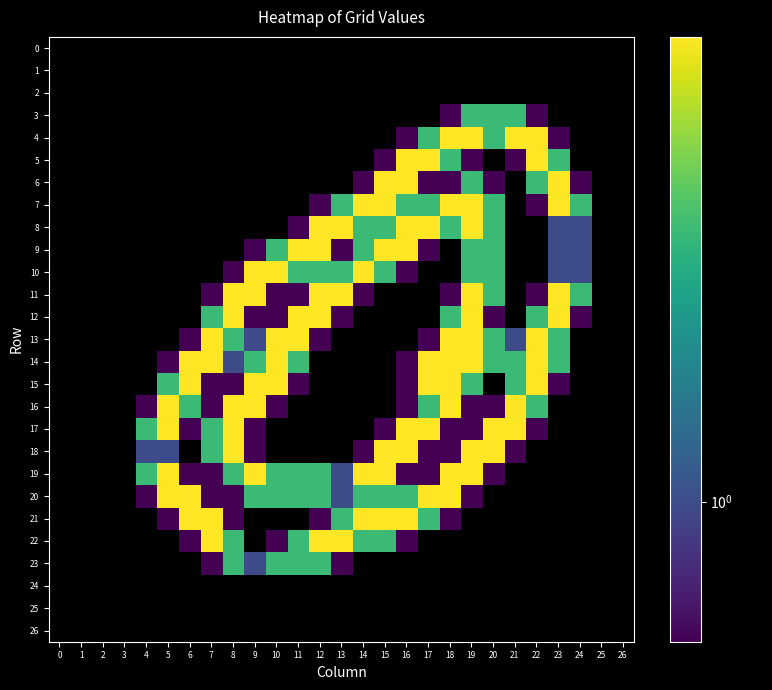

At 24, list the series in order from largest to smallest.

7, 11, 8, 9, 10, 6, 12, 0, 1, 2, 3, 4, 5, 13, 14, 15, 16, 17, 18, 19, 20, 21, 22, 23, 24, 25, 26